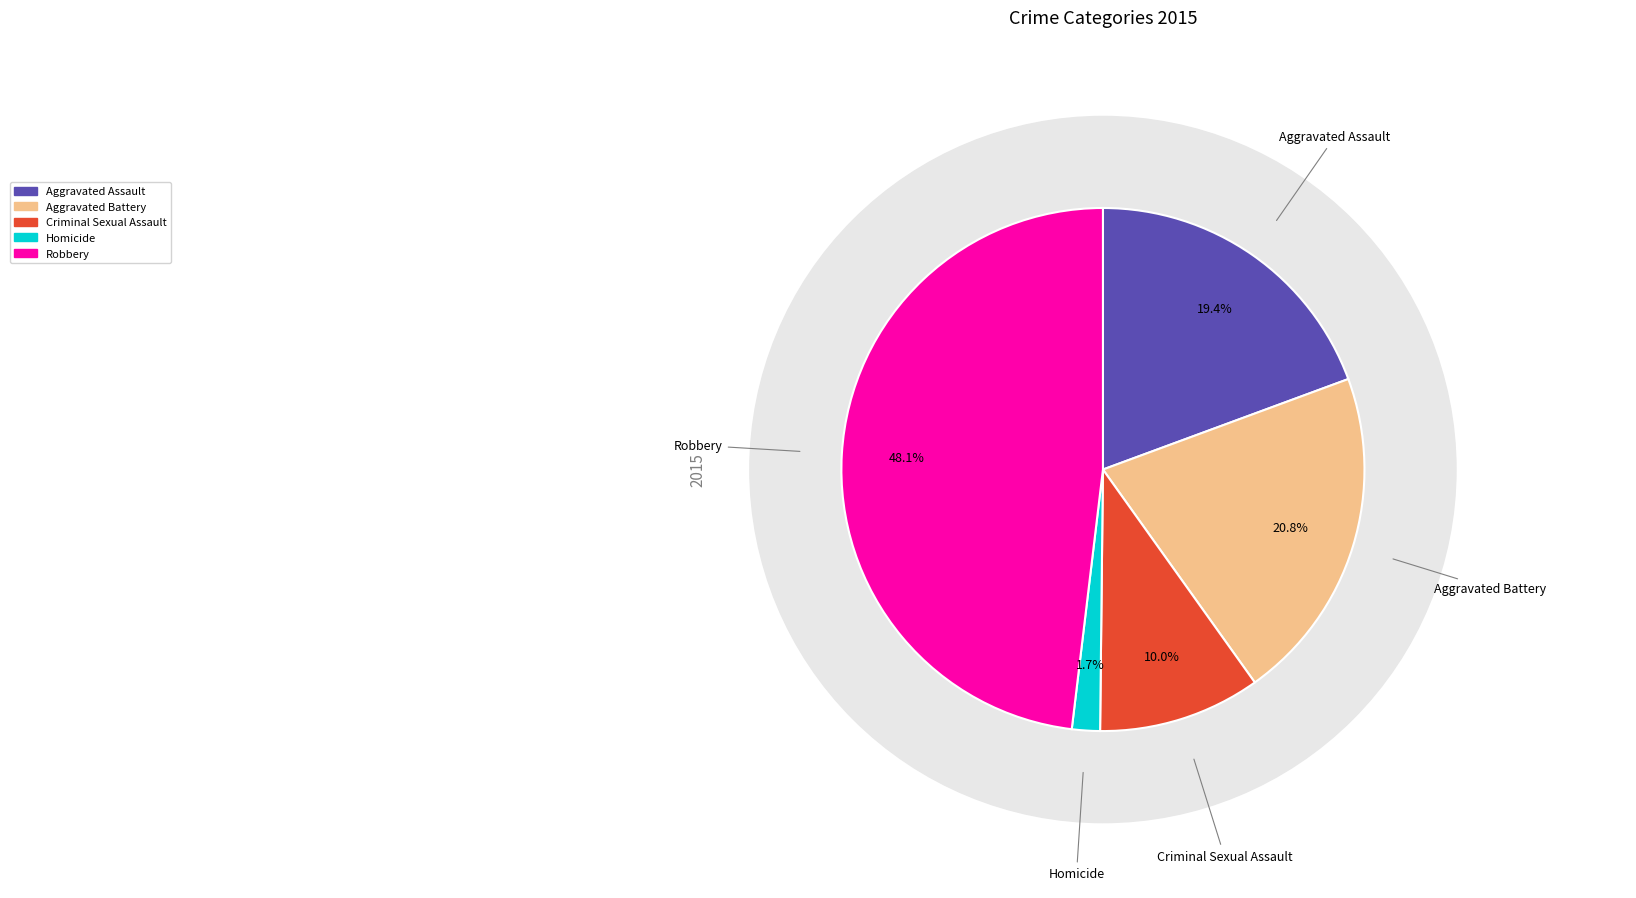

What percentage is the Criminal Sexual Assault slice, to the nearest percent?

10%